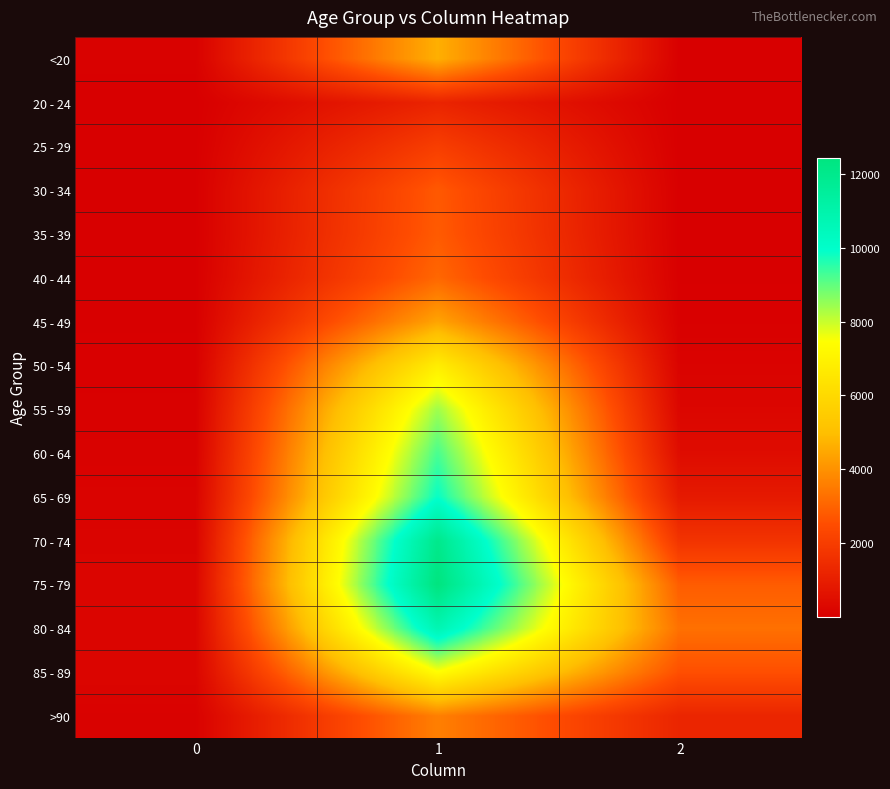

What is the difference between the highest and lowest values at 2?

3270